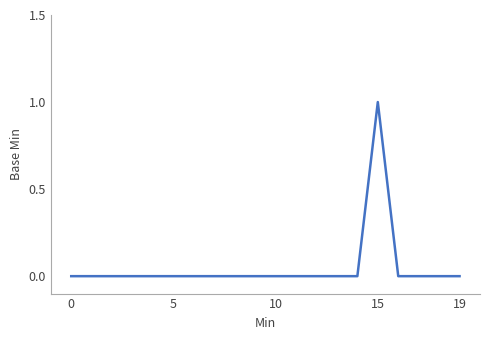

How many lines are shown in the chart?

1